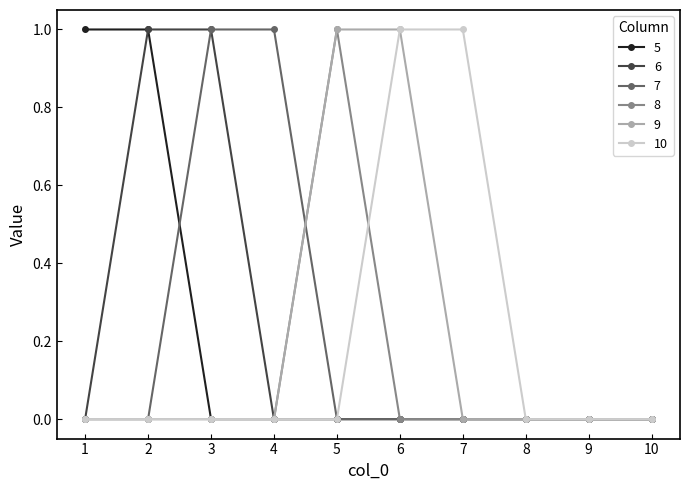

The value of 9 at 7 is 0. True or false?

True